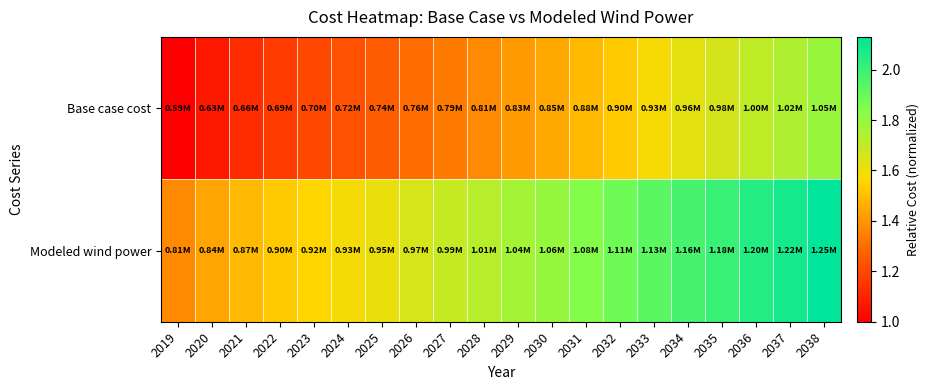

Count the number of data series in this chart.

2